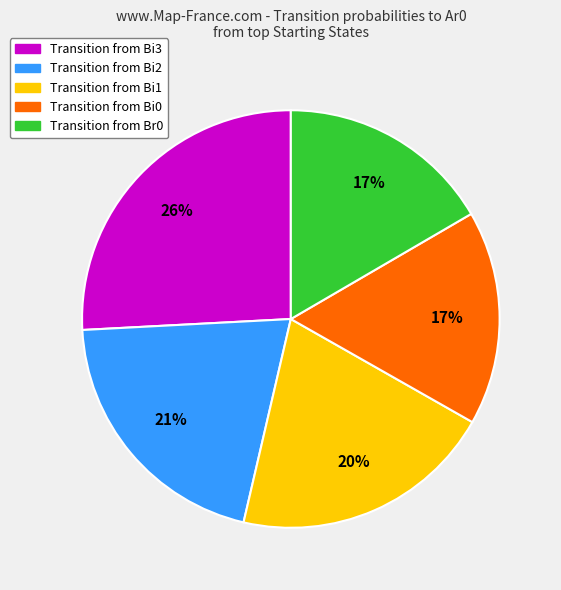

Does any single category account for the majority?

No